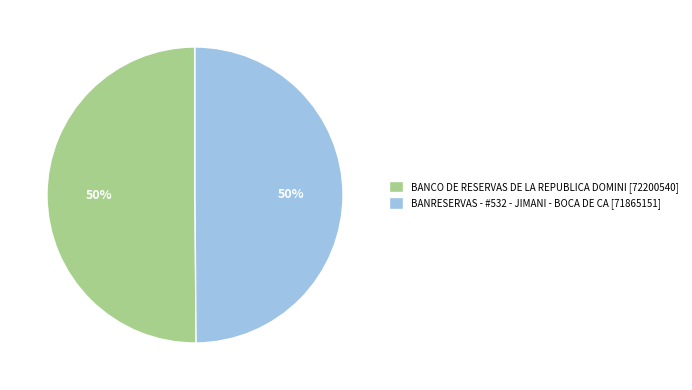

True or false: BANRESERVAS - #532 - JIMANI - BOCA DE CA accounts for 50% of the total.

True